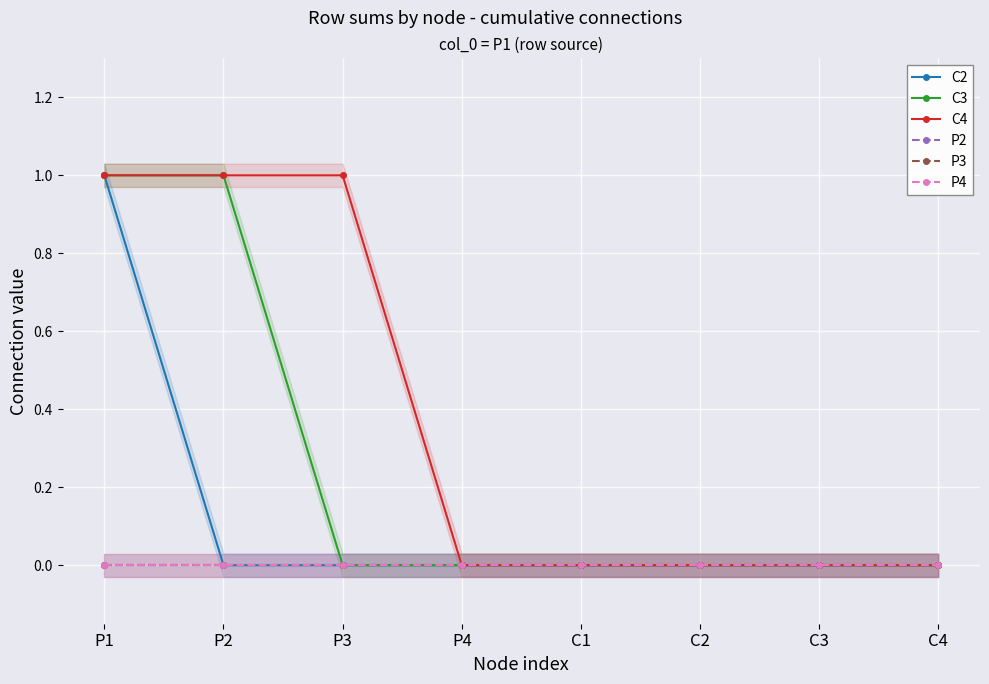

Between P2 and C2, which is larger?

P2